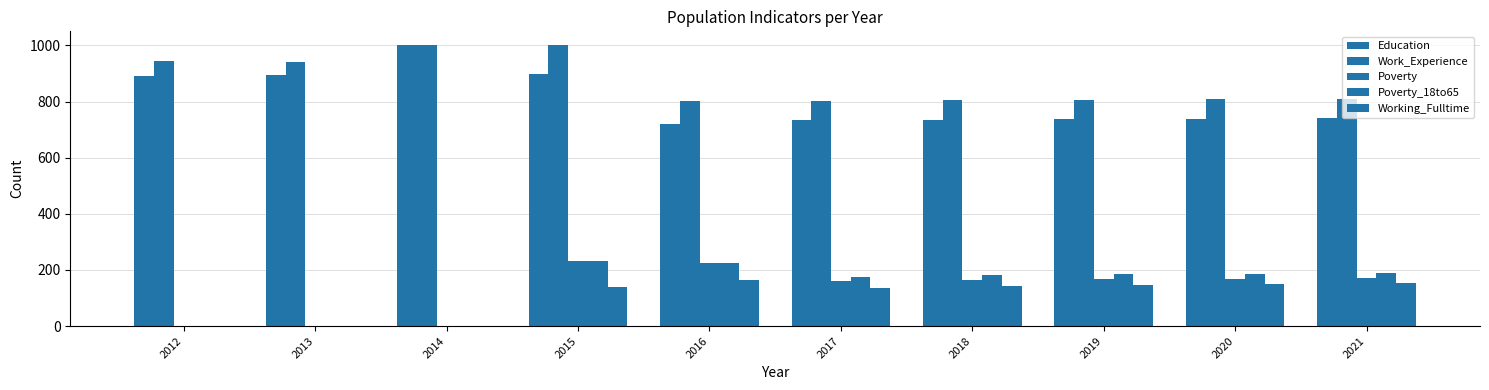

Reading left to right, transcribe all the data shown in this chart.

Education: 2012=890	2013=894	2014=1000	2015=897	2016=721	2017=734	2018=734	2019=737	2020=739	2021=741
Work_Experience: 2012=945	2013=942	2014=1000	2015=1000	2016=801	2017=802	2018=804	2019=806	2020=808	2021=810
Poverty: 2012=1	2013=1	2014=1	2015=233	2016=225	2017=160	2018=165	2019=167	2020=169	2021=171
Poverty_18to65: 2012=1	2013=1	2014=1	2015=233	2016=225	2017=176	2018=181	2019=184	2020=187	2021=190
Working_Fulltime: 2012=1	2013=1	2014=1	2015=138	2016=165	2017=137	2018=142	2019=146	2020=150	2021=155